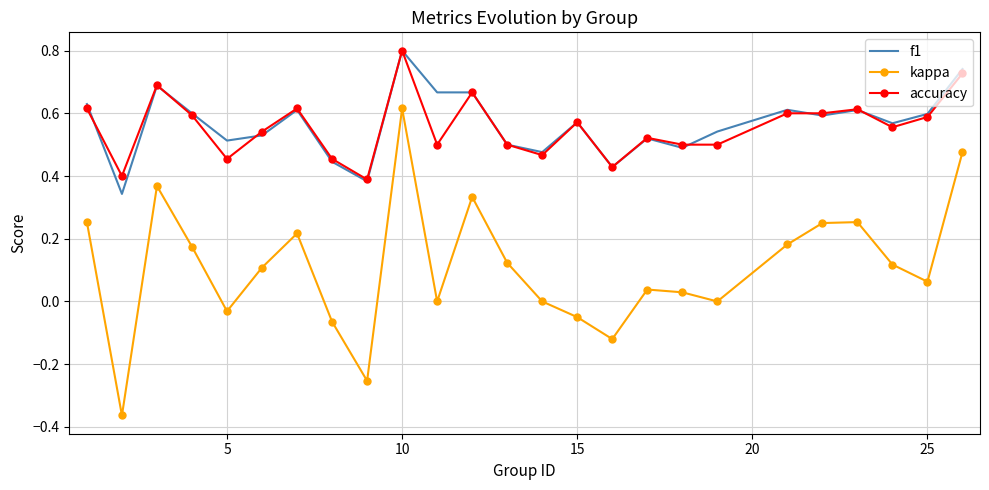

Which series has the largest range (max minus min)?

kappa